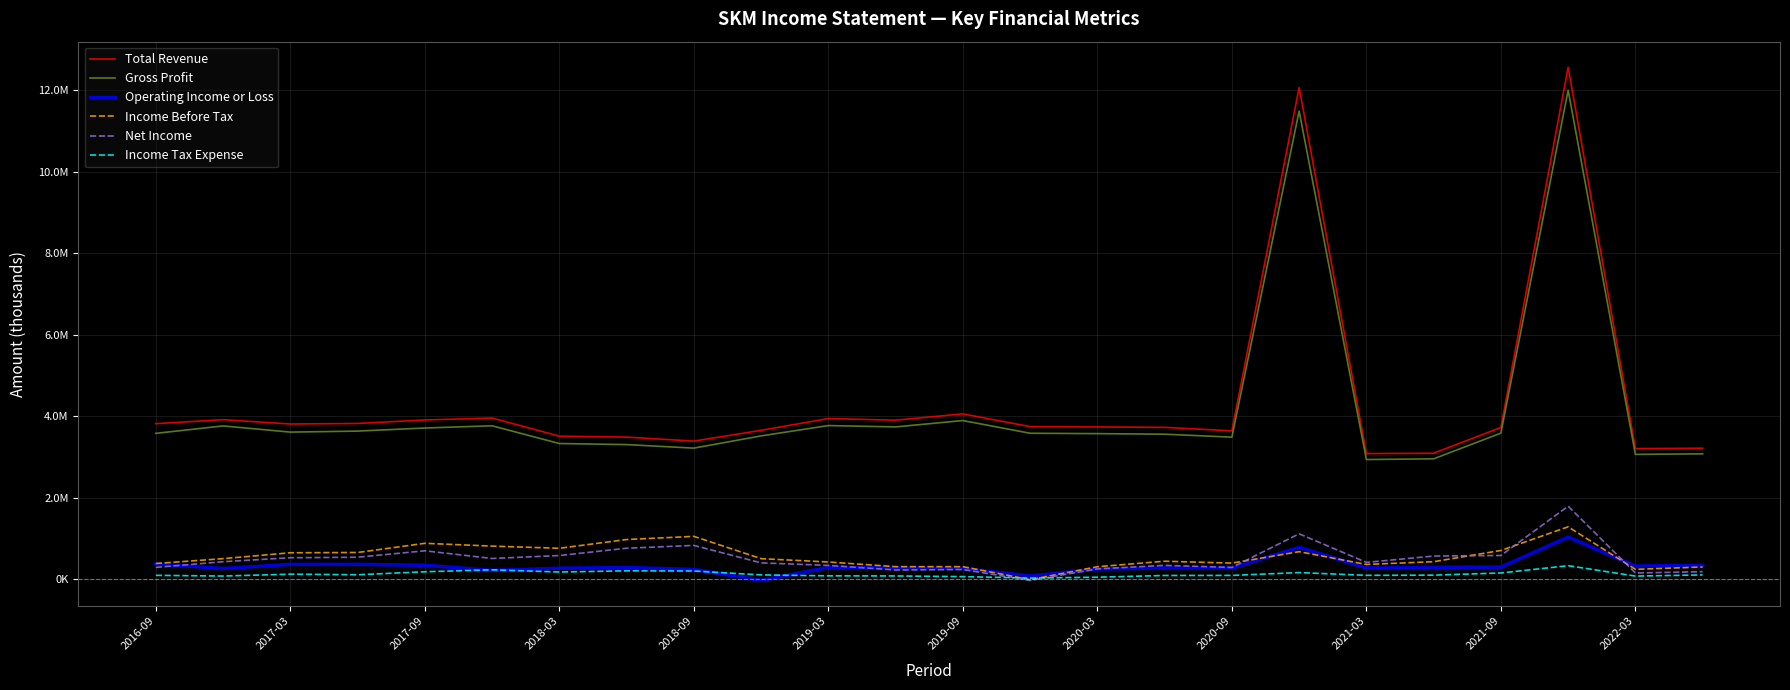

Reading left to right, transcribe all the data shown in this chart.

Total Revenue: 3819400	3917000	3810900	3824100	3909600	3957600	3512500	3489600	3391000	3655400	3944800	3904600	4059500	3746400	3738500	3728700	3643200	12065800	3084800	3093900	3725600	12561400	3207900	3217400
Gross Profit: 3581400	3763600	3612000	3636700	3712400	3766900	3331900	3305800	3219100	3519000	3772400	3739400	3895800	3583800	3574700	3560800	3488100	11487800	2939400	2956500	3587500	11999200	3065900	3078500
Operating Income or Loss: 376900	266100	367500	368800	345000	220900	272600	289300	246000	-24700	293500	282000	268600	81700	253100	279500	275700	785900	280700	296800	300000	1038000	324300	344700
Income Before Tax: 388100	507700	651800	658600	883600	815400	761900	977000	1054600	507400	425700	310800	311000	-8000	309400	444700	397800	678900	364900	433200	708200	1288600	245300	302100
Net Income: 292600	432400	530200	542500	700300	511800	583800	762900	832400	404200	341700	228500	240900	-27200	256100	343200	292100	1117200	415900	571600	585400	1794600	155700	187600
Income Tax Expense: 98200	80500	126700	112600	185800	234000	179400	208900	204200	108800	85700	82900	66700	31400	52400	94500	96100	165900	98000	102700	155900	335100	80000	108500